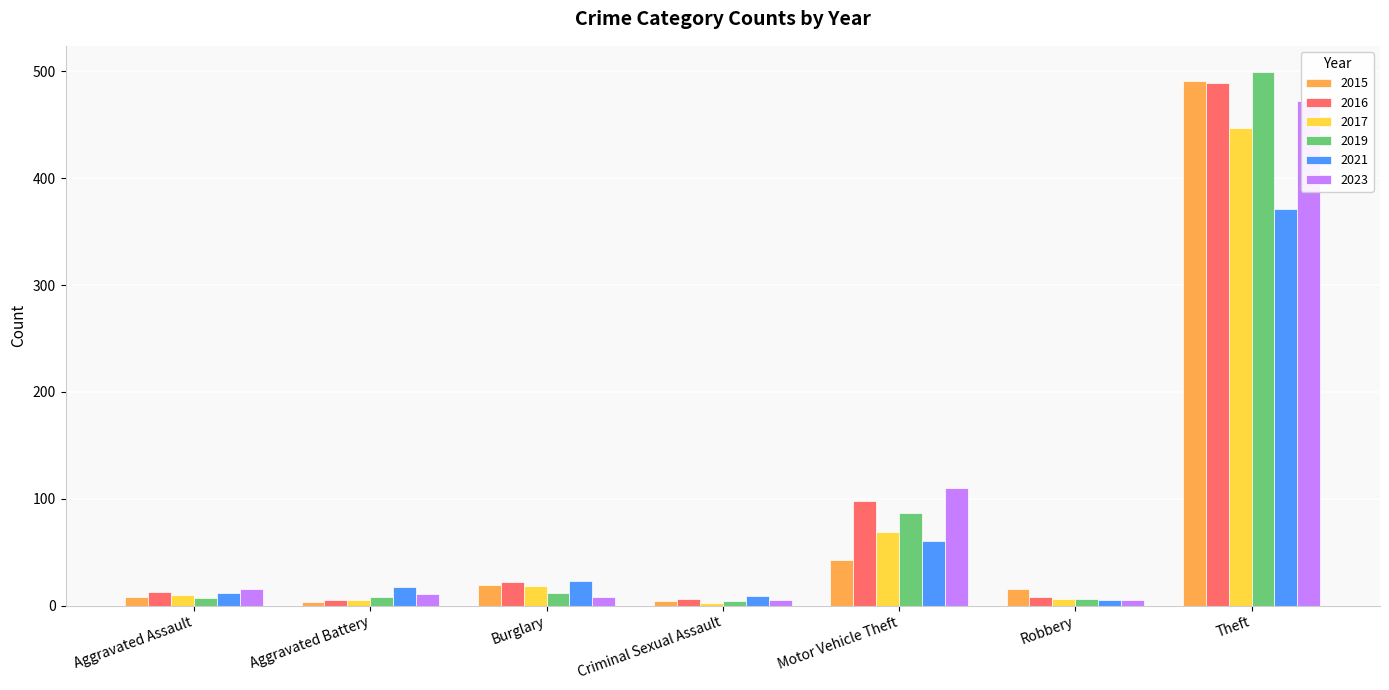

Is the value of 2023 at Criminal Sexual Assault greater than the value of 2016 at Burglary?

No